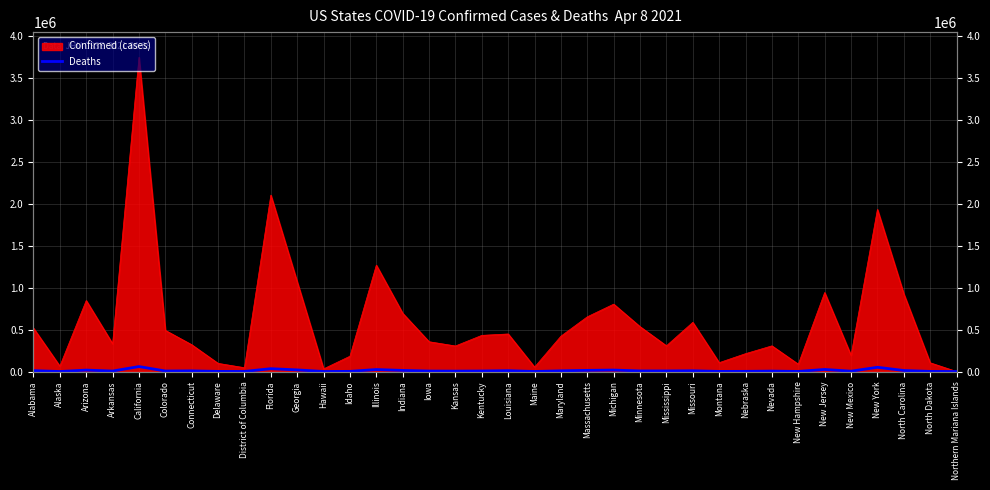

True or false: the data shows 1077 at District of Columbia.

True